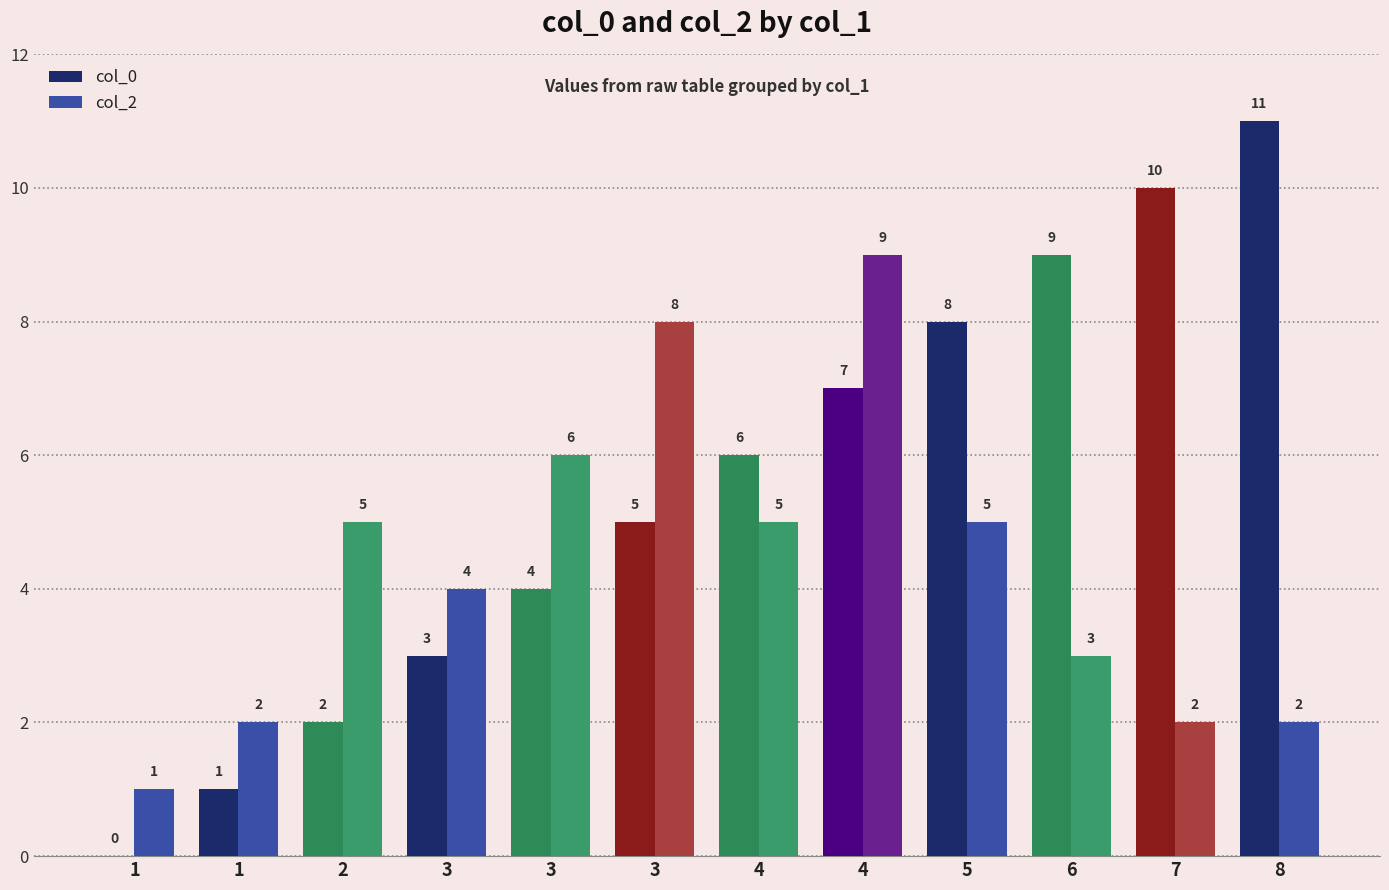

At how many categories does at least one series exceed 6?

6